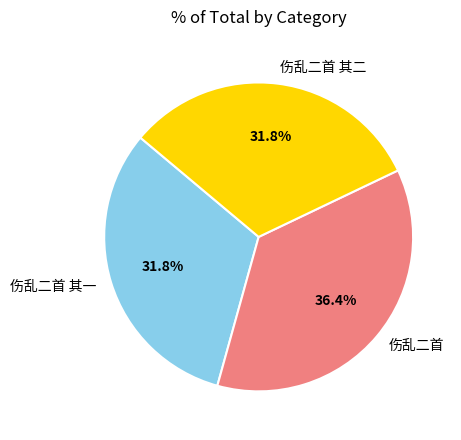

Count the number of slices in the pie.

3